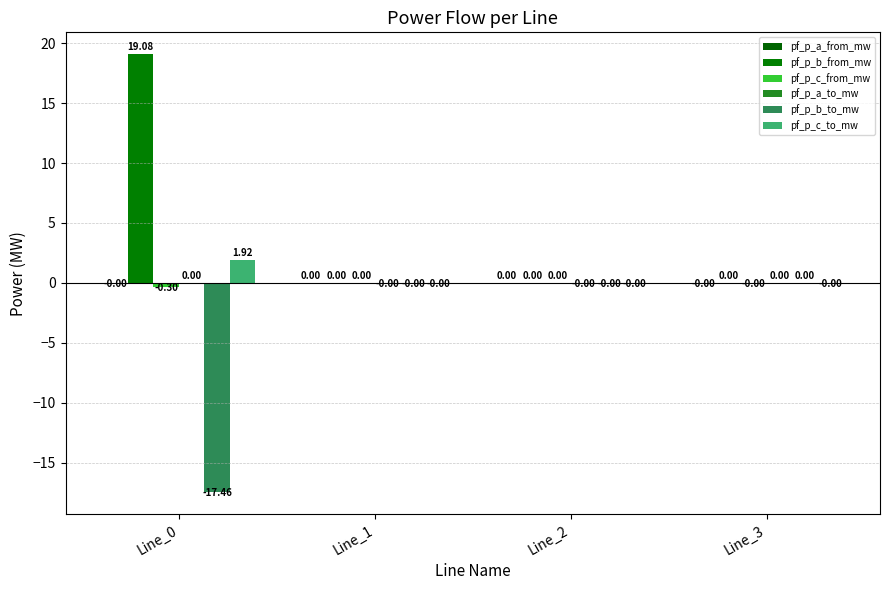

How many categories are shown in the chart?

4